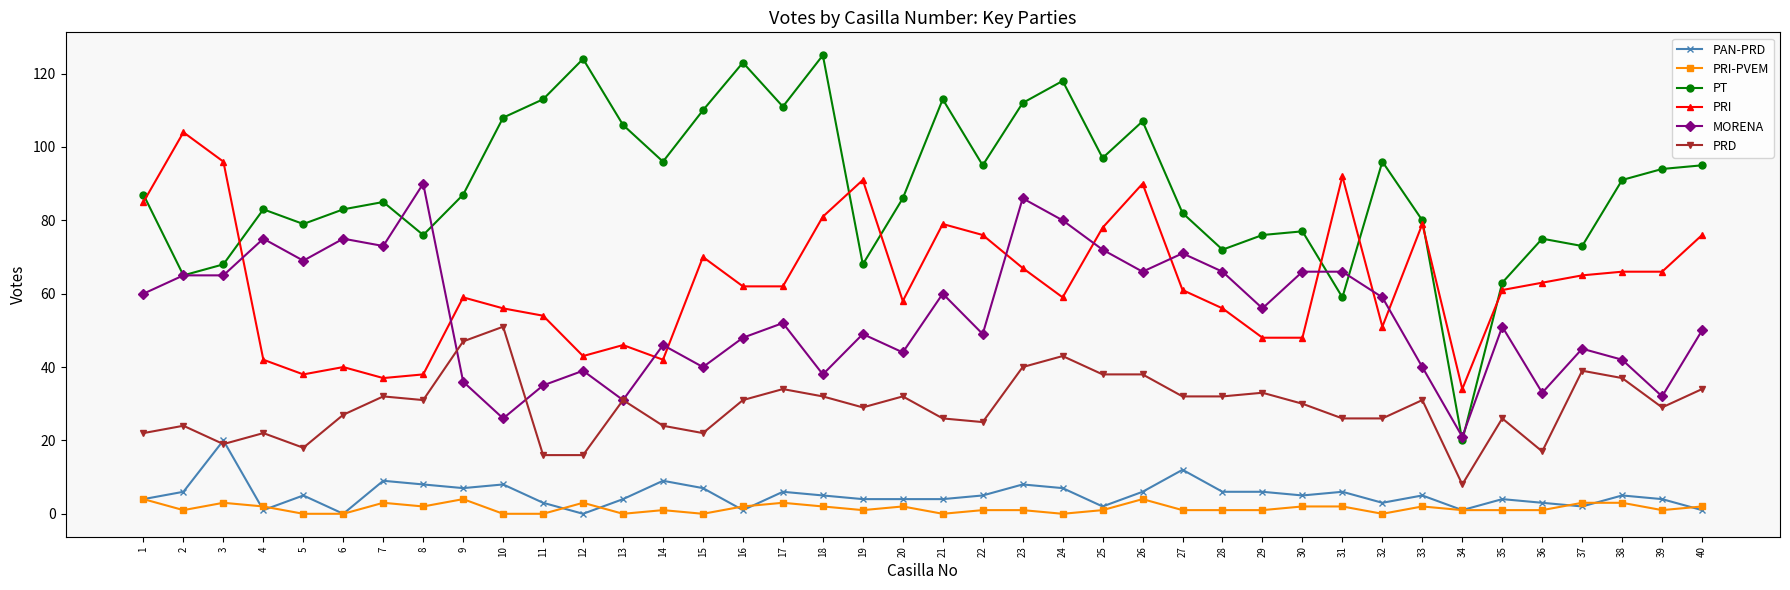

Reading left to right, transcribe all the data shown in this chart.

PAN-PRD: 4	6	20	1	5	0	9	8	7	8	3	0	4	9	7	1	6	5	4	4	4	5	8	7	2	6	12	6	6	5	6	3	5	1	4	3	2	5	4	1
PRI-PVEM: 4	1	3	2	0	0	3	2	4	0	0	3	0	1	0	2	3	2	1	2	0	1	1	0	1	4	1	1	1	2	2	0	2	1	1	1	3	3	1	2
PT: 87	65	68	83	79	83	85	76	87	108	113	124	106	96	110	123	111	125	68	86	113	95	112	118	97	107	82	72	76	77	59	96	80	20	63	75	73	91	94	95
PRI: 85	104	96	42	38	40	37	38	59	56	54	43	46	42	70	62	62	81	91	58	79	76	67	59	78	90	61	56	48	48	92	51	79	34	61	63	65	66	66	76
MORENA: 60	65	65	75	69	75	73	90	36	26	35	39	31	46	40	48	52	38	49	44	60	49	86	80	72	66	71	66	56	66	66	59	40	21	51	33	45	42	32	50
PRD: 22	24	19	22	18	27	32	31	47	51	16	16	31	24	22	31	34	32	29	32	26	25	40	43	38	38	32	32	33	30	26	26	31	8	26	17	39	37	29	34